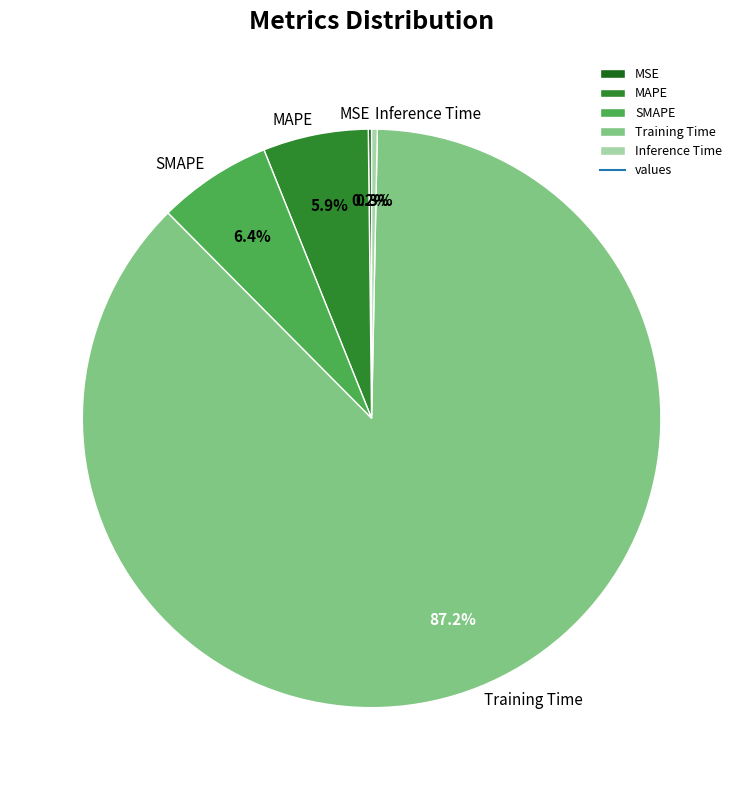

Which has a higher value, MAPE or Training Time?

Training Time